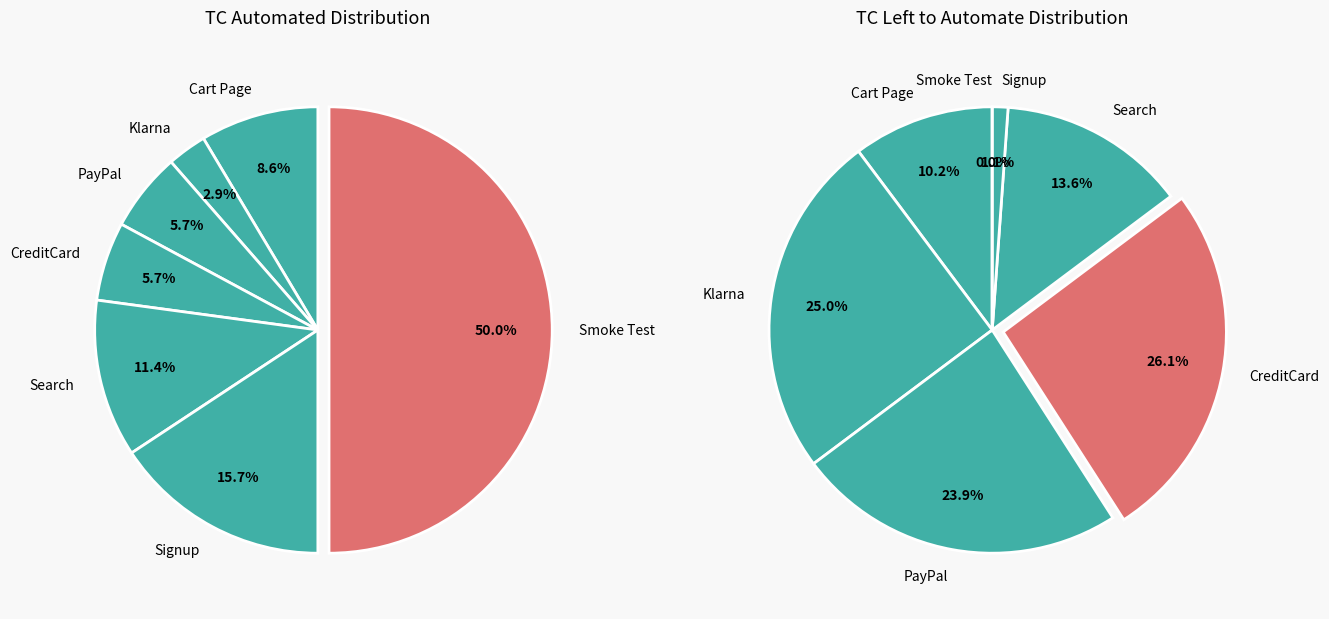

To the nearest percent, what percentage of the pie is CreditCard?

6%